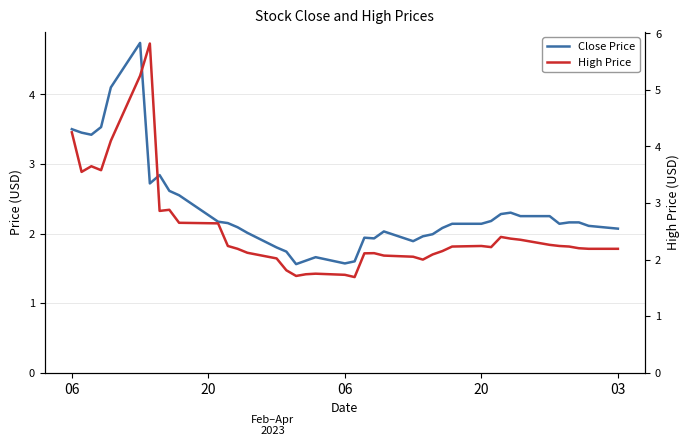

What is the smallest value displayed?

1.6